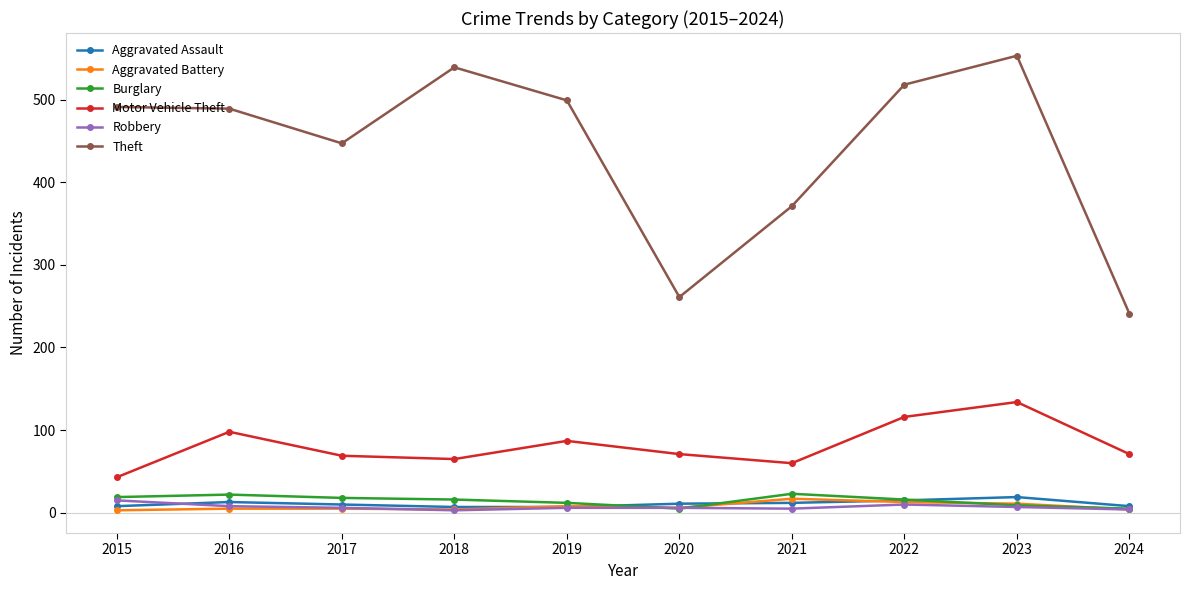

What is the greatest value displayed?

553